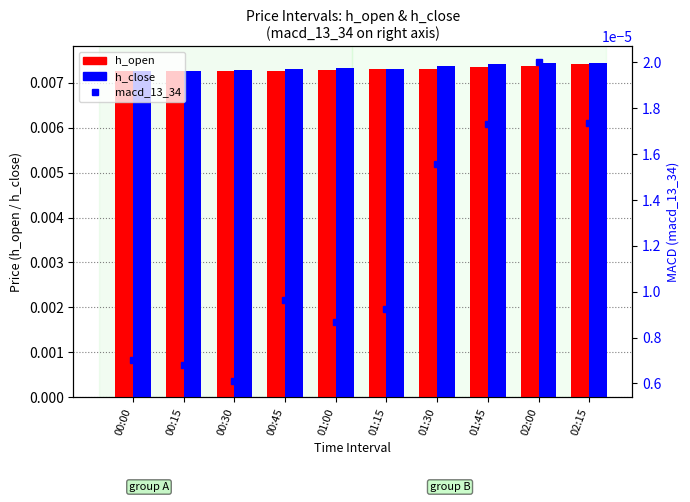

What are all the series names shown in the legend?

h_open, h_close, macd_13_34